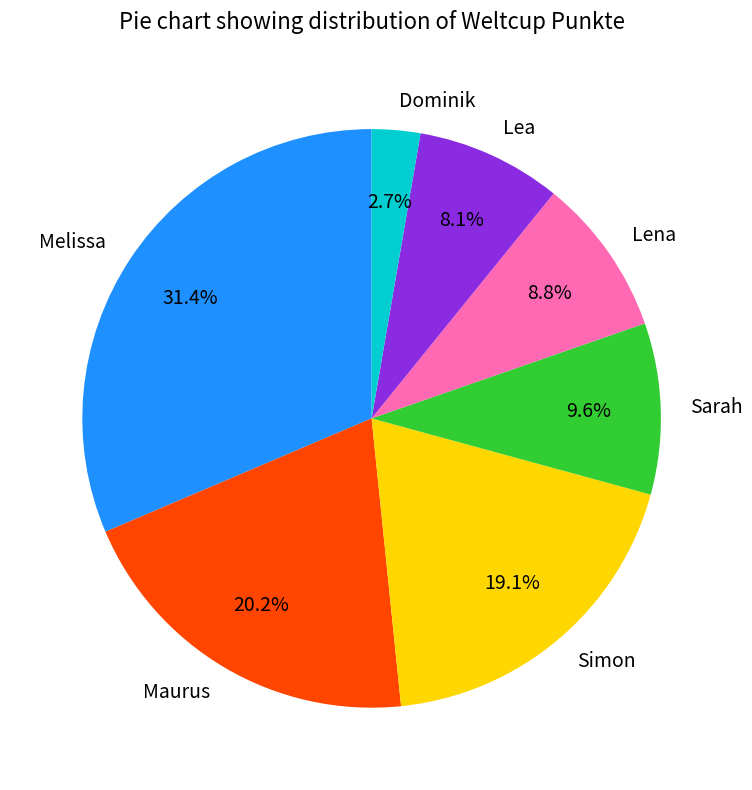

Approximately how many times larger is the value at Lena compared to Melissa?

0.3